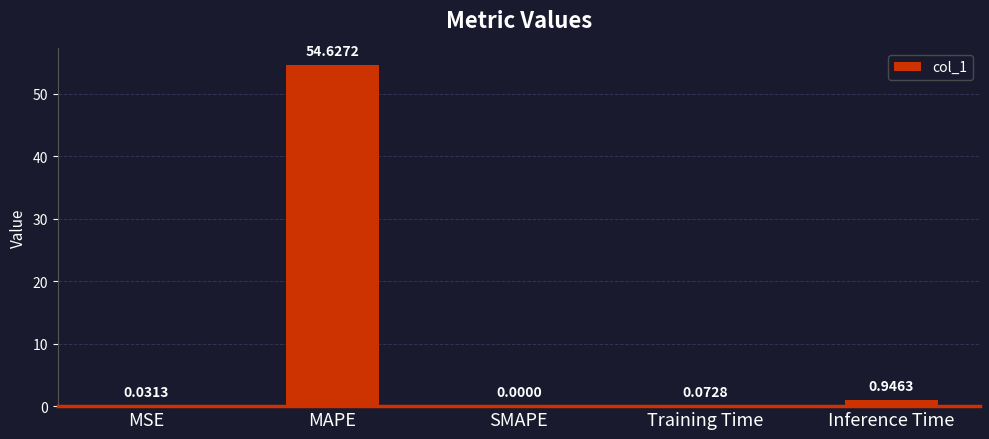

At which label is the value closest to 27?

Inference Time